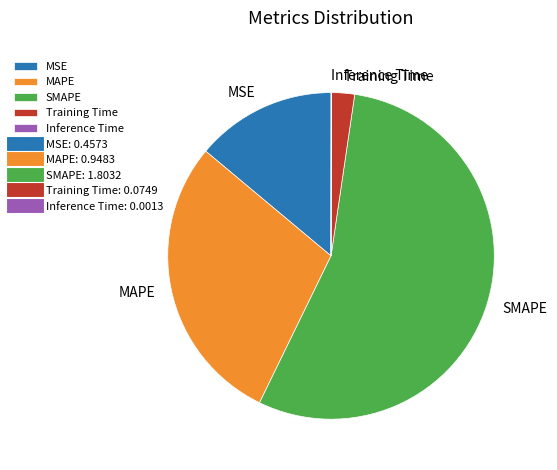

Which category accounts for the majority?

SMAPE